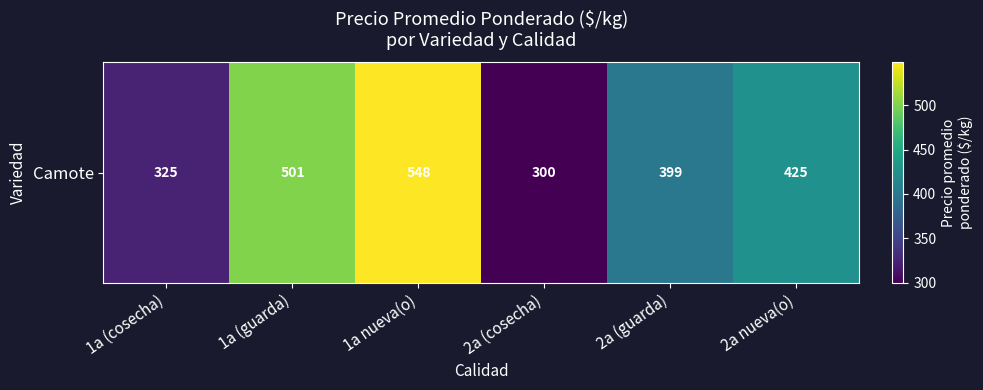

List the labels in order of value, smallest first.

2a (cosecha), 1a (cosecha), 2a (guarda), 2a nueva(o), 1a (guarda), 1a nueva(o)